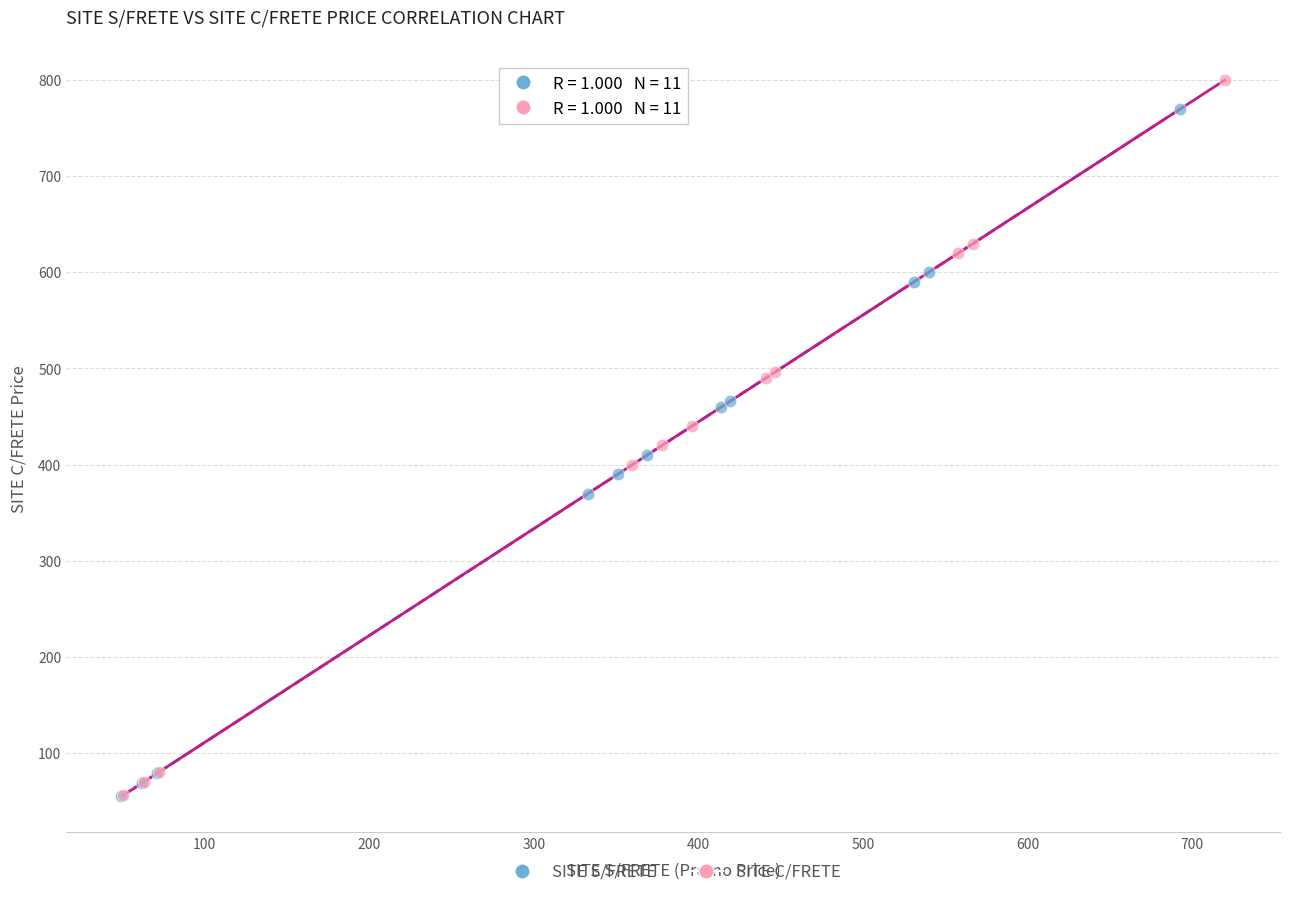

What are all the series names shown in the legend?

SITE S/FRETE, SITE C/FRETE